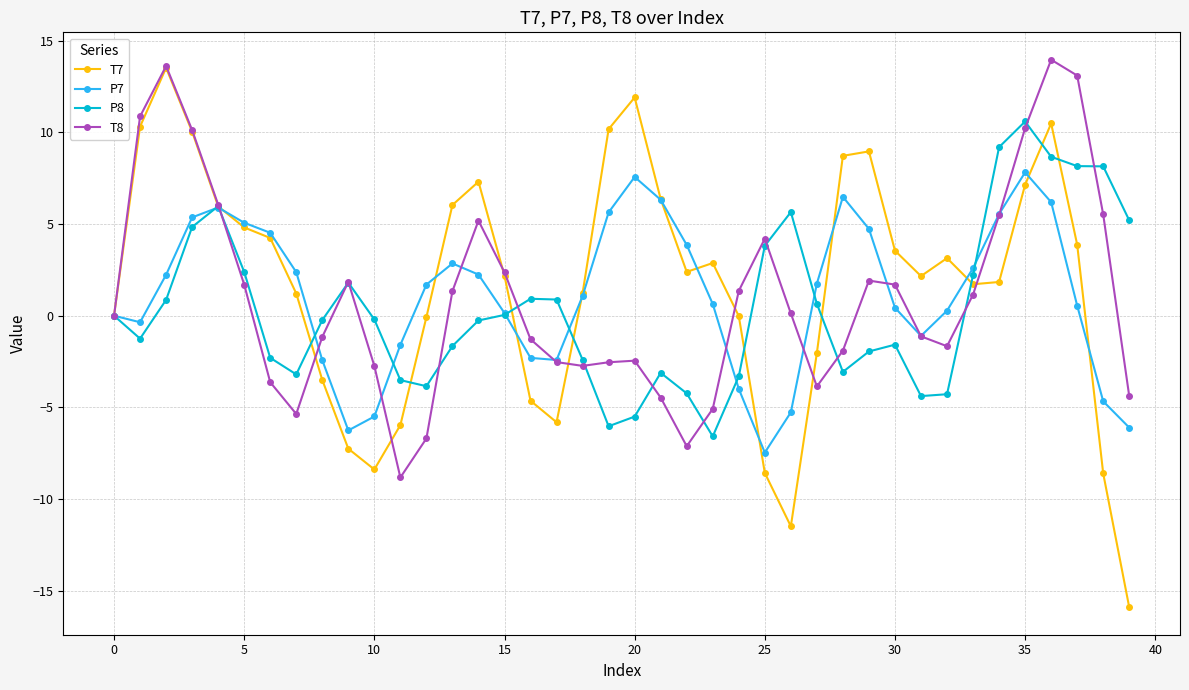

What is the value of the T8 point at the 14th from the left?

1.3